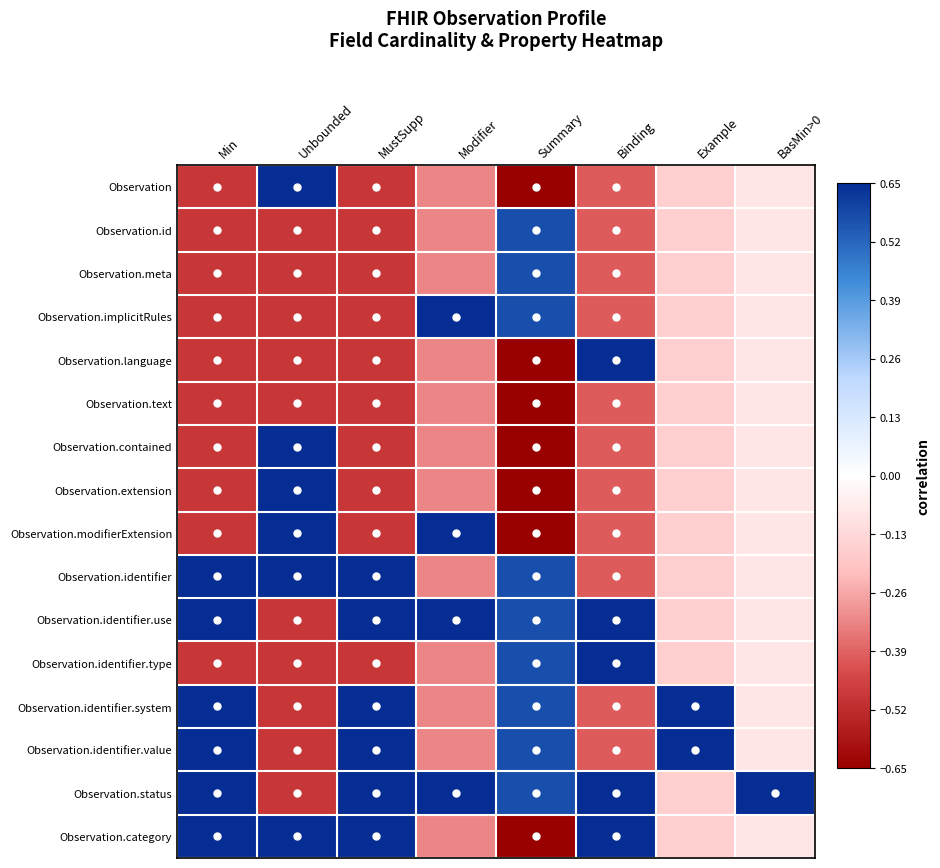

Between Binding and BasMin>0, which is larger?

BasMin>0